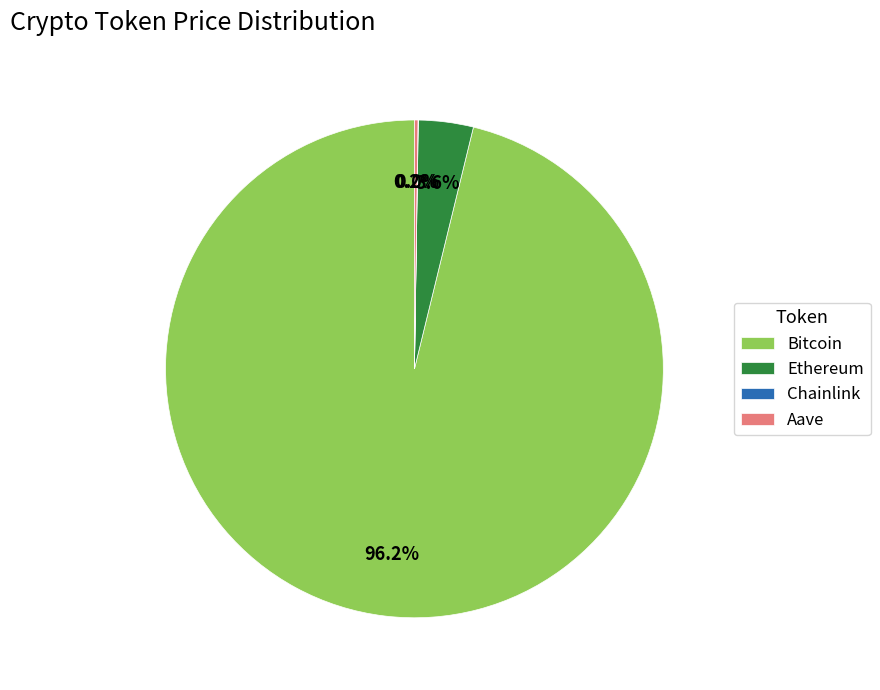

What percentage do Ethereum and Bitcoin together represent?

99.8%